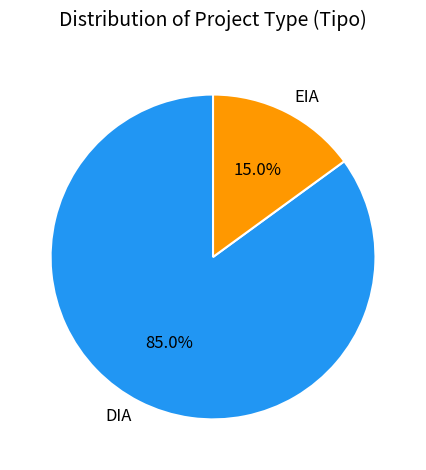

To the nearest percent, what percentage of the pie is EIA?

15%